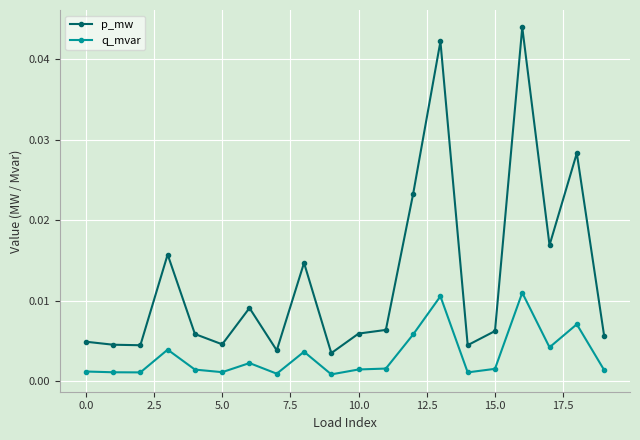

True or false: q_mvar has more than 1 points higher than both neighbors.

True